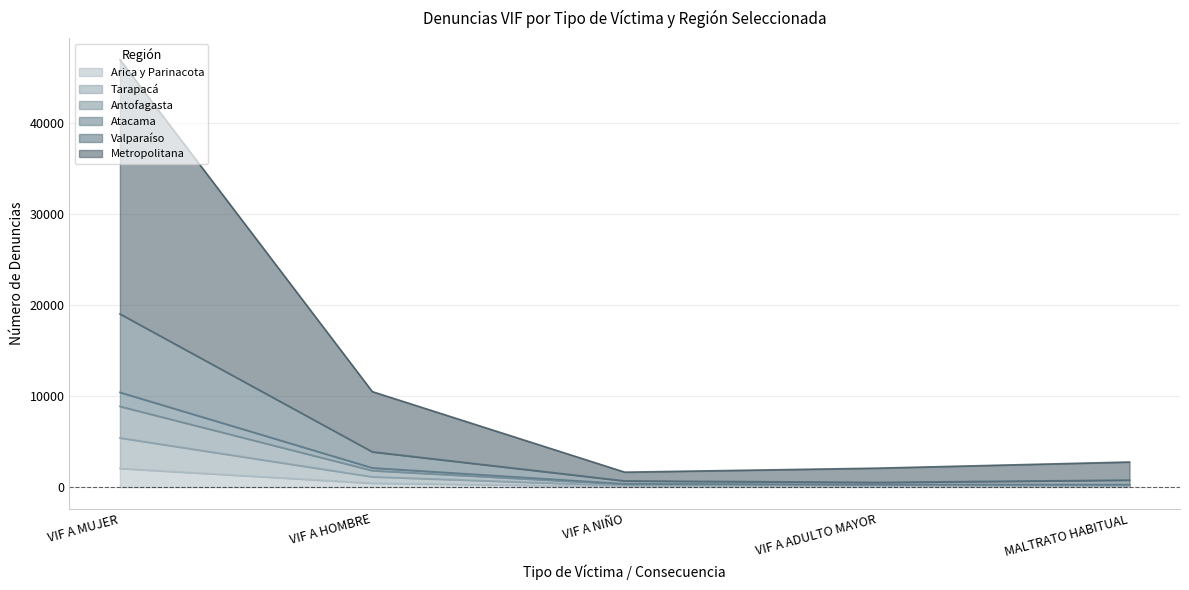

True or false: Valparaíso has a value of 65114 at VIF A MUJER.

False